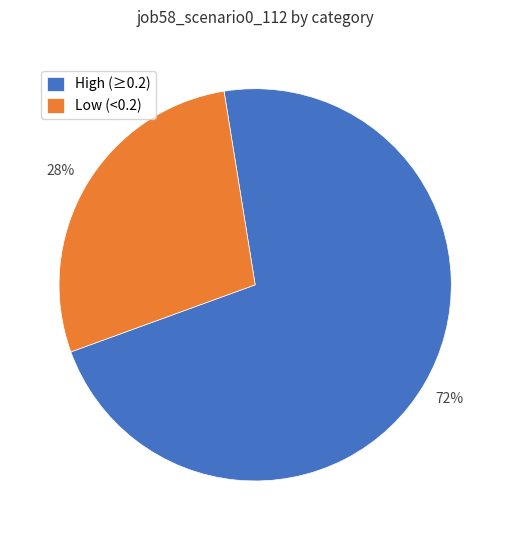

True or false: High (≥0.2) accounts for 81% of the total.

False